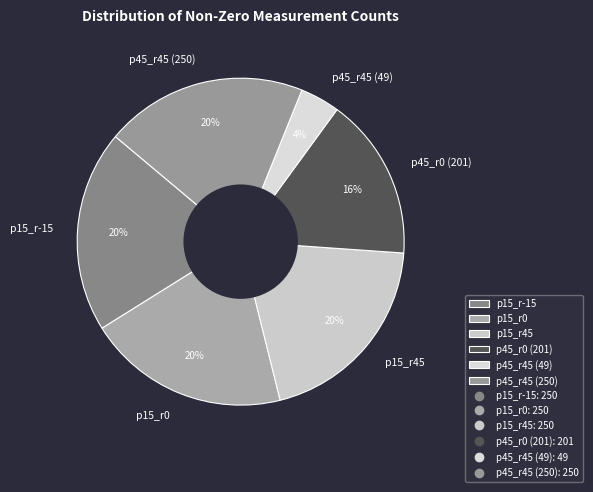

Which slice is the smallest?

p45_r45 (49)